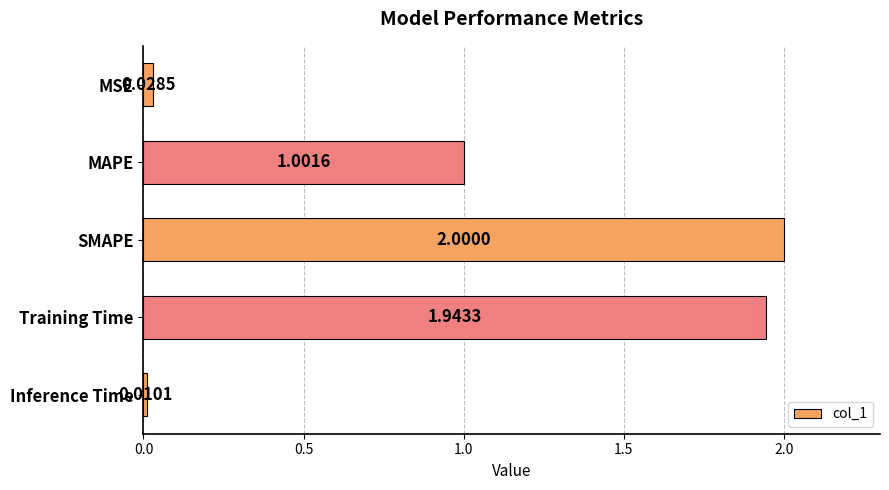

How many values exceed 1?

3